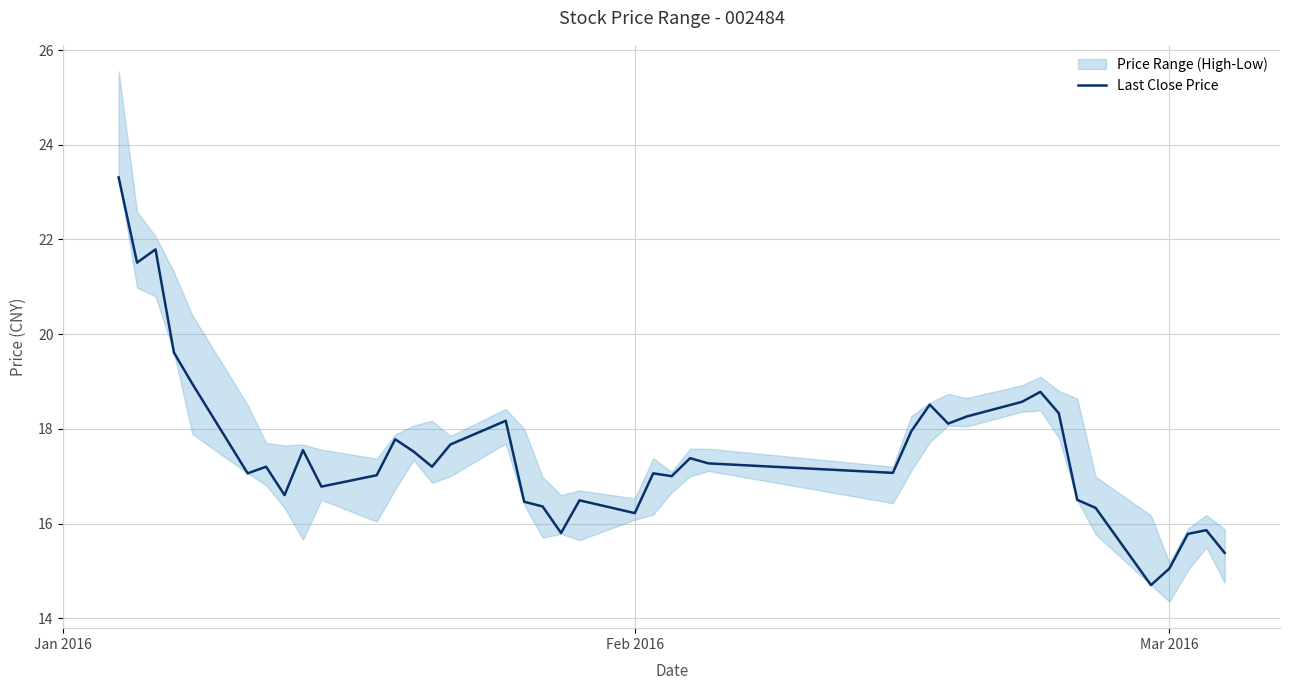

True or false: there are more than 1 points higher than both neighbors.

True